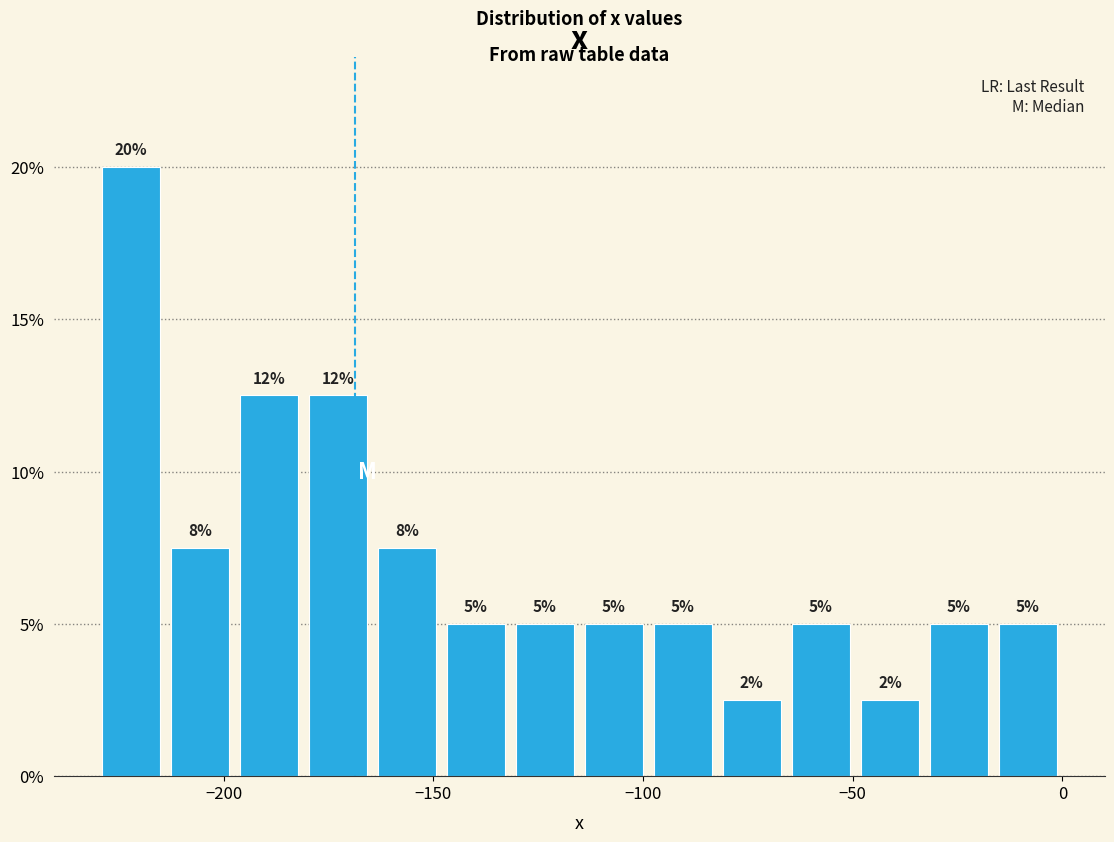

Read against the x-axis, roughly where is the centre of the tallest bar?

-220